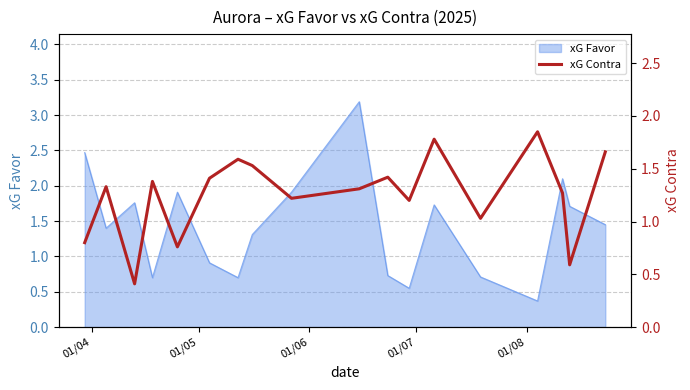

What is the highest value of the xG Favor series?

3.2